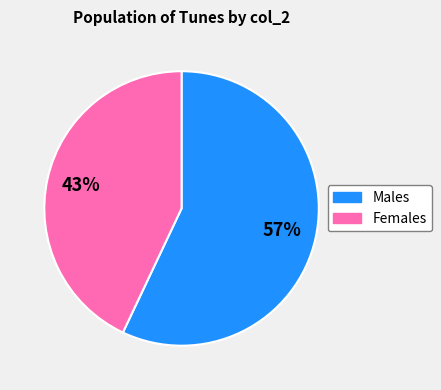

Does any single category account for the majority?

Yes